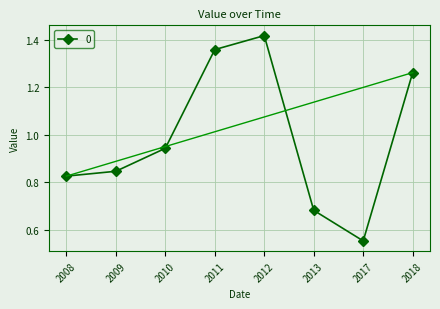

The value at 2008 is 0.3. True or false?

False